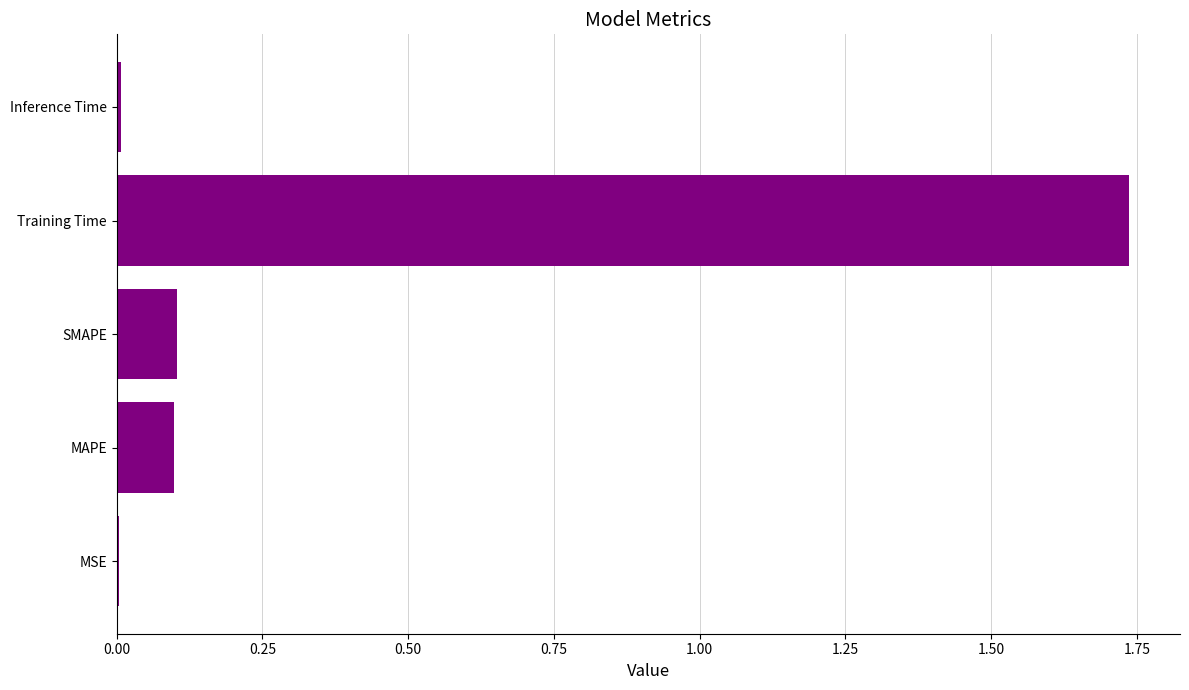

True or false: the data shows 0.1 at SMAPE.

True